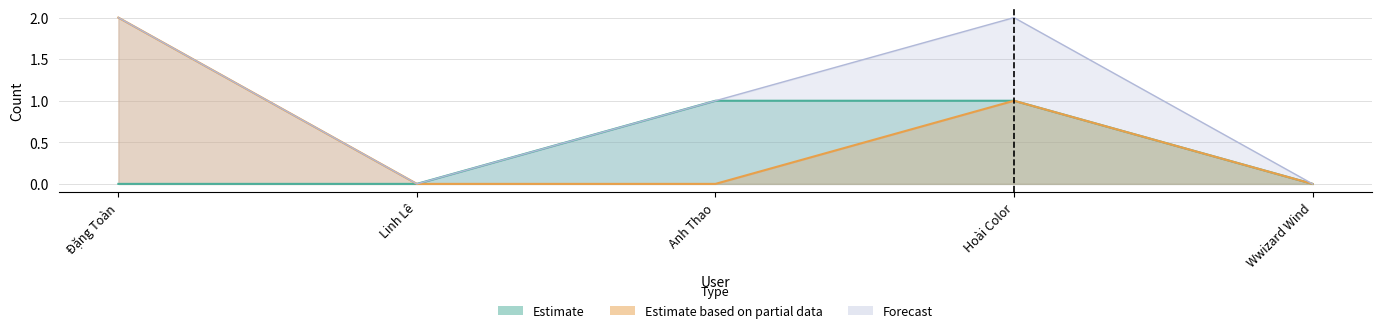

What is the total value across all series at Đặng Toàn?

2